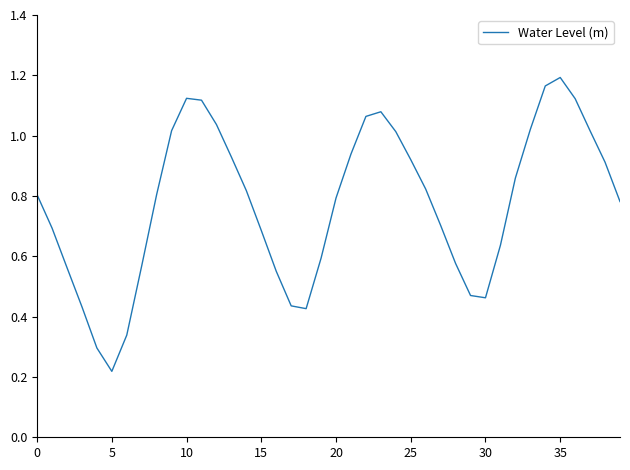

Does the chart display data point markers on the line(s)?

No